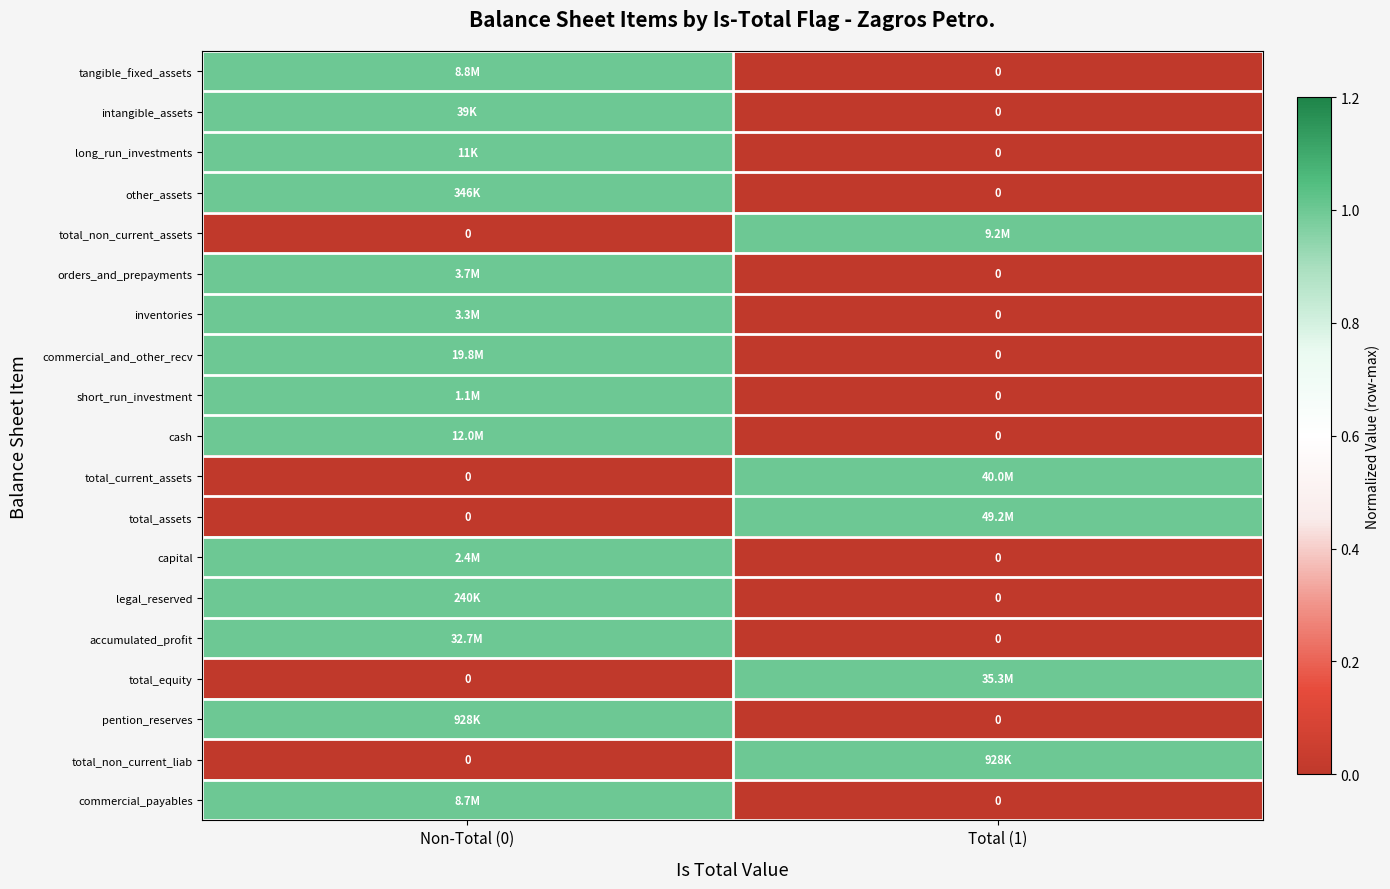

The value of other_assets at Non-Total (0) is 2. True or false?

False